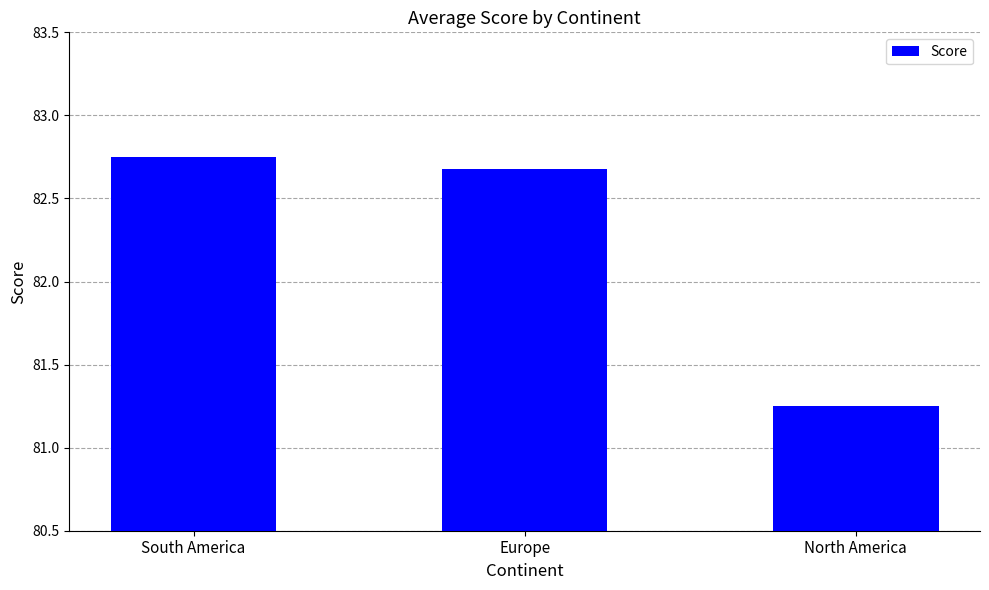

Rank the categories by value from lowest to highest.

North America, Europe, South America